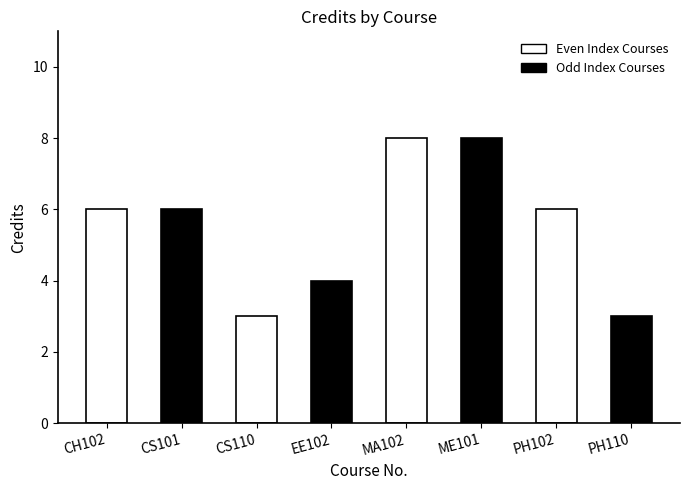

What is the change in value from MA102 to PH102?

-2